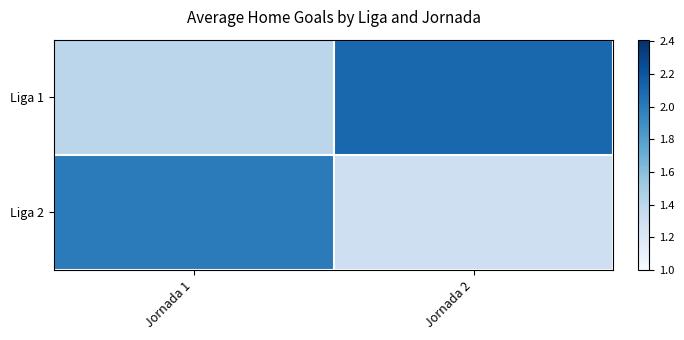

Which series has the largest range (max minus min)?

Liga 1